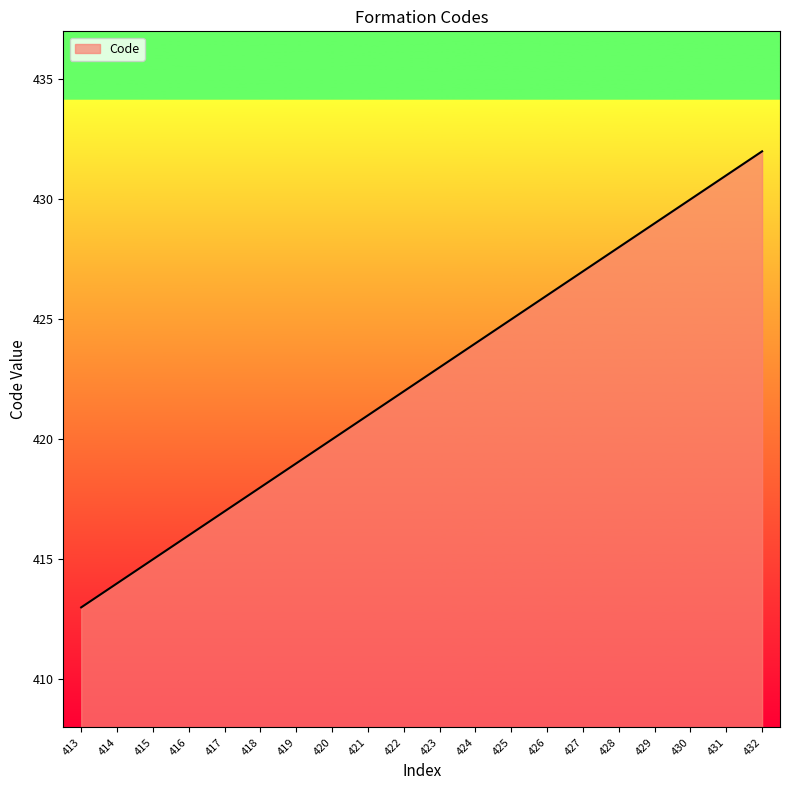

What is the sum of all values?

8450